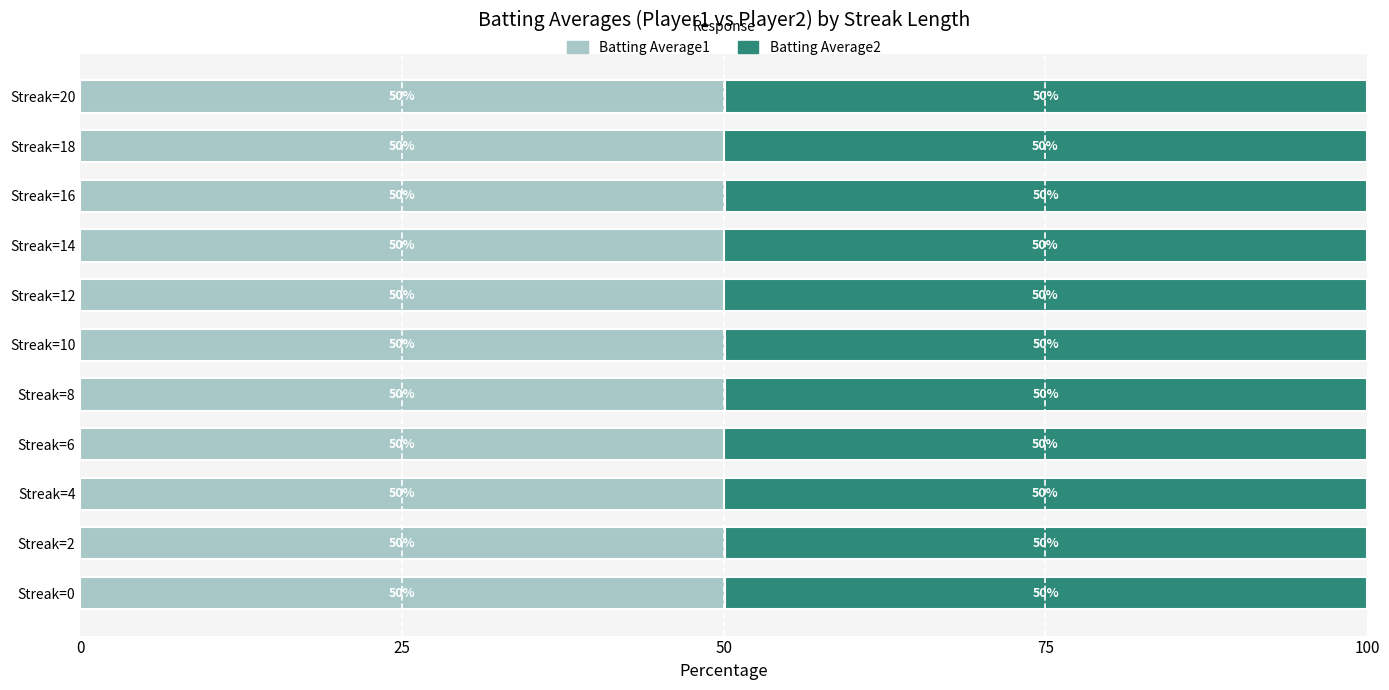

What is the lowest value of the Batting Average1 series?

50.0